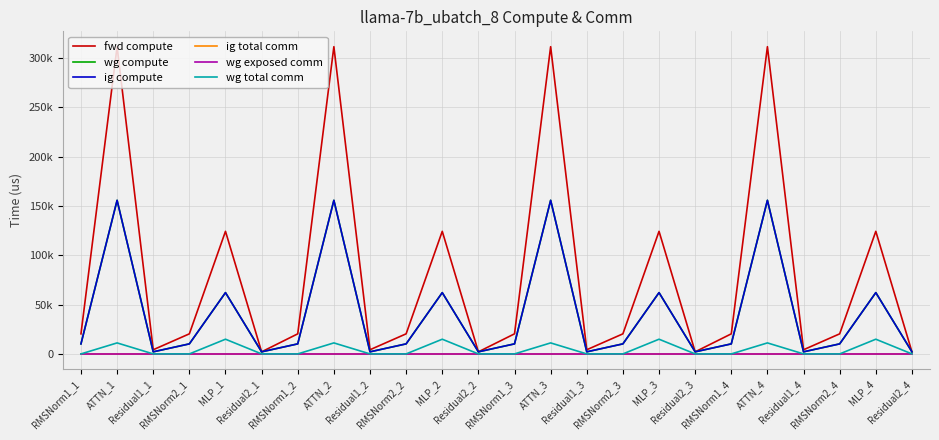

What is the sum of the wg compute values at RMSNorm1_3 and RMSNorm2_1?

20357.5